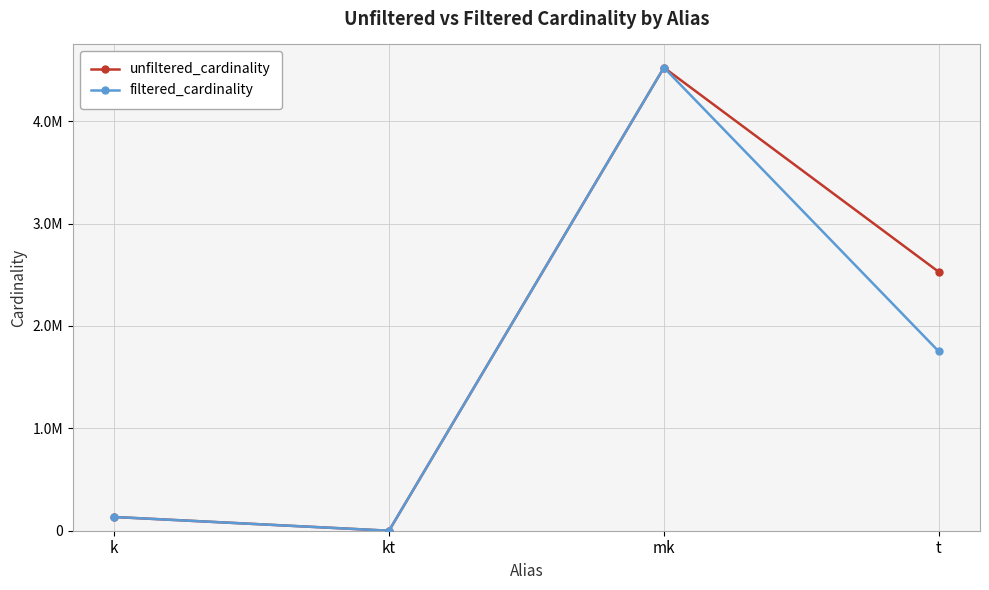

The filtered_cardinality series shows 2 at kt. True or false?

False